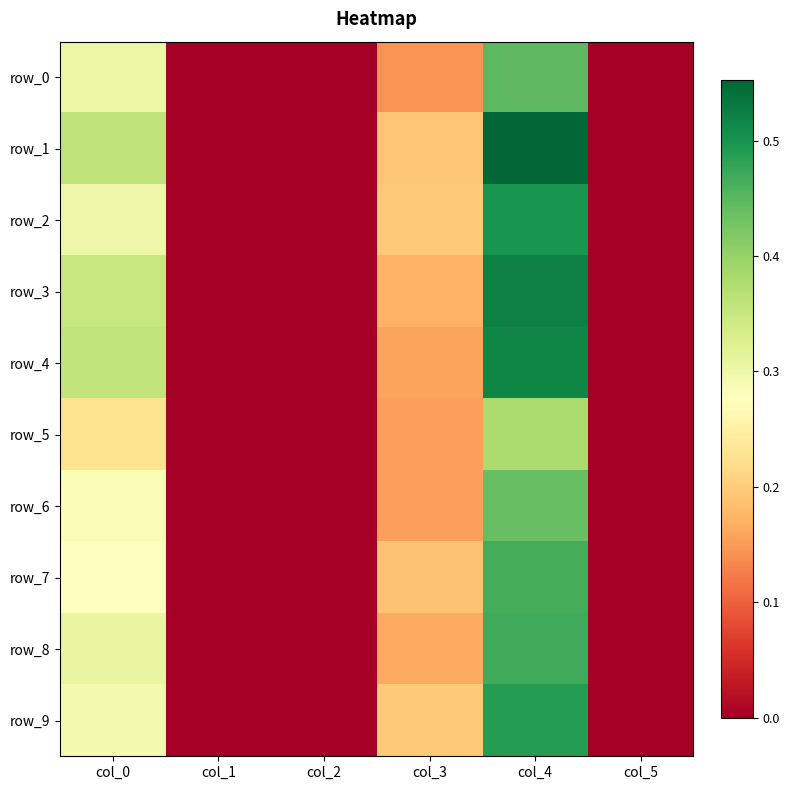

What value does the row_5 series have at col_0?

0.2